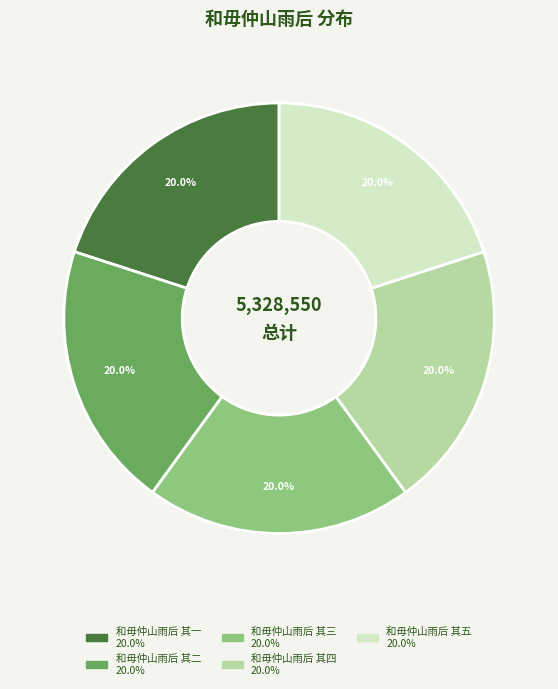

Is there any slice that represents more than half of the pie?

No